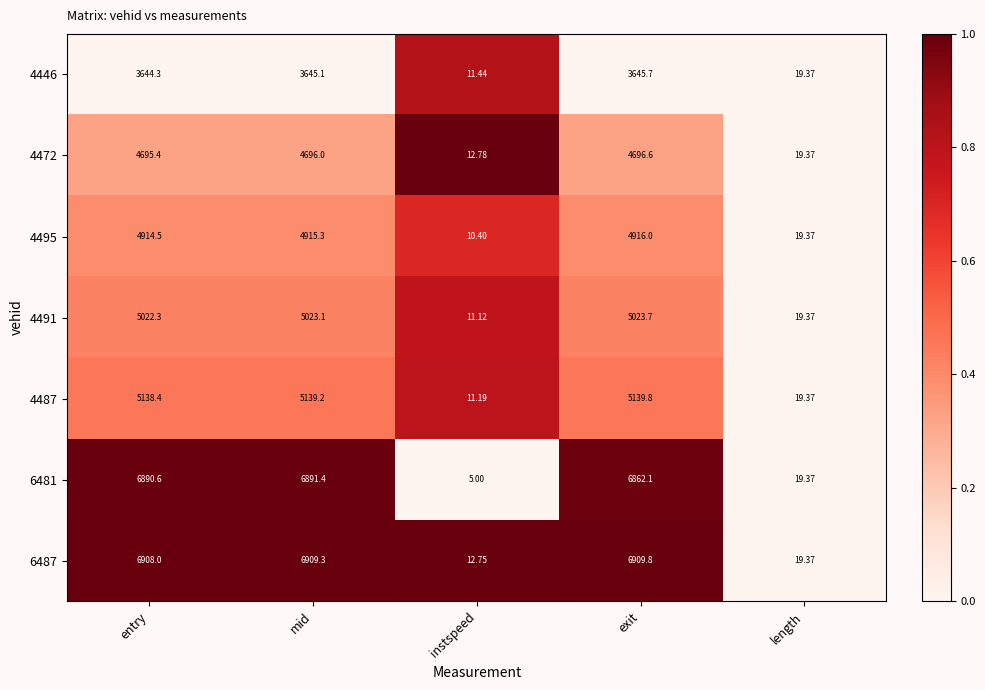

Which series has the largest total across all categories?

6487